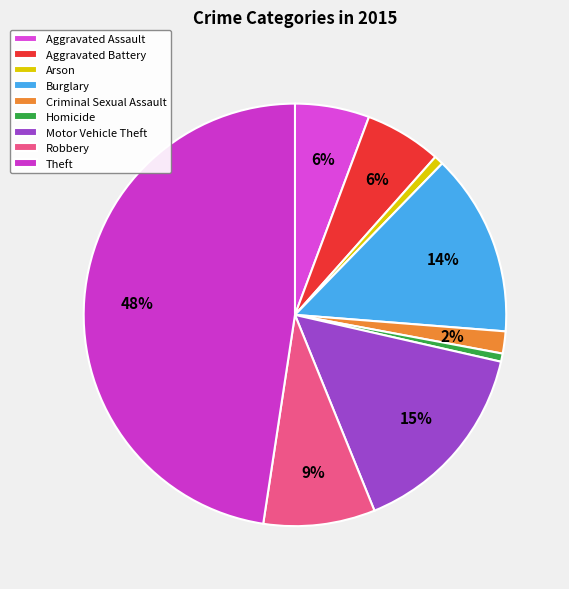

How much of the chart is everything except Arson?

99.3%